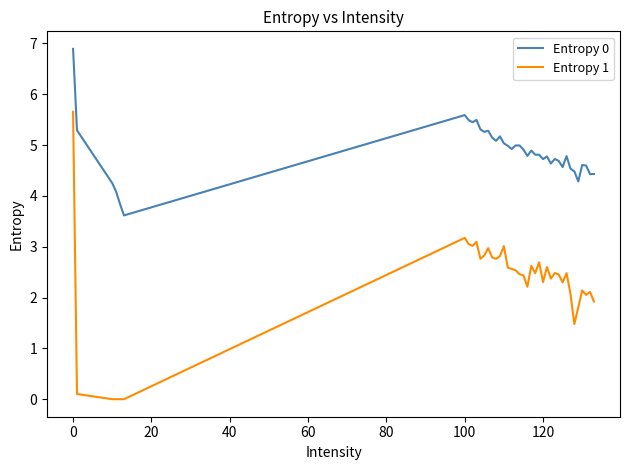

How many lines are shown in the chart?

2